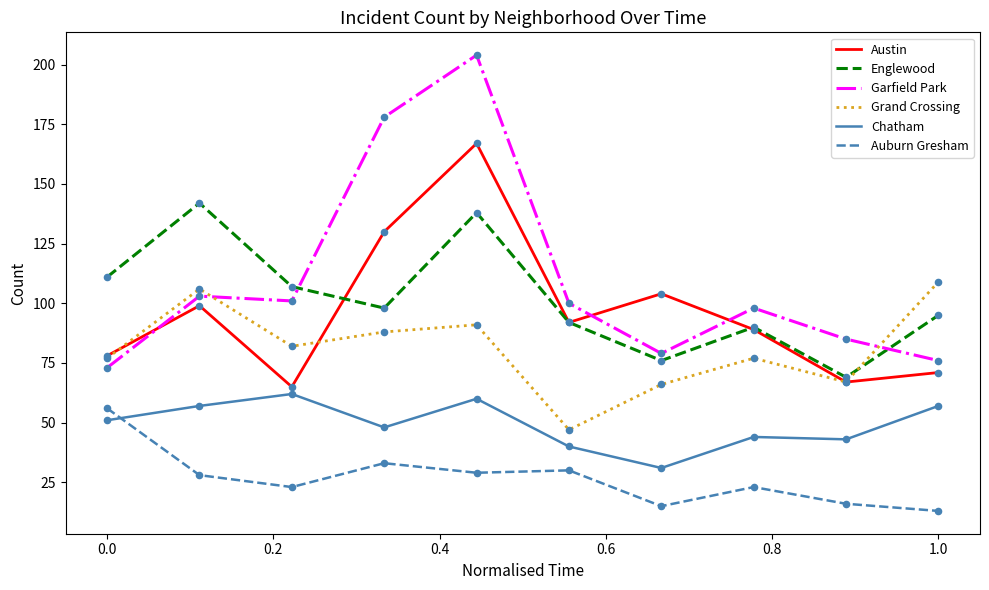

Which series has the largest range (max minus min)?

Garfield Park